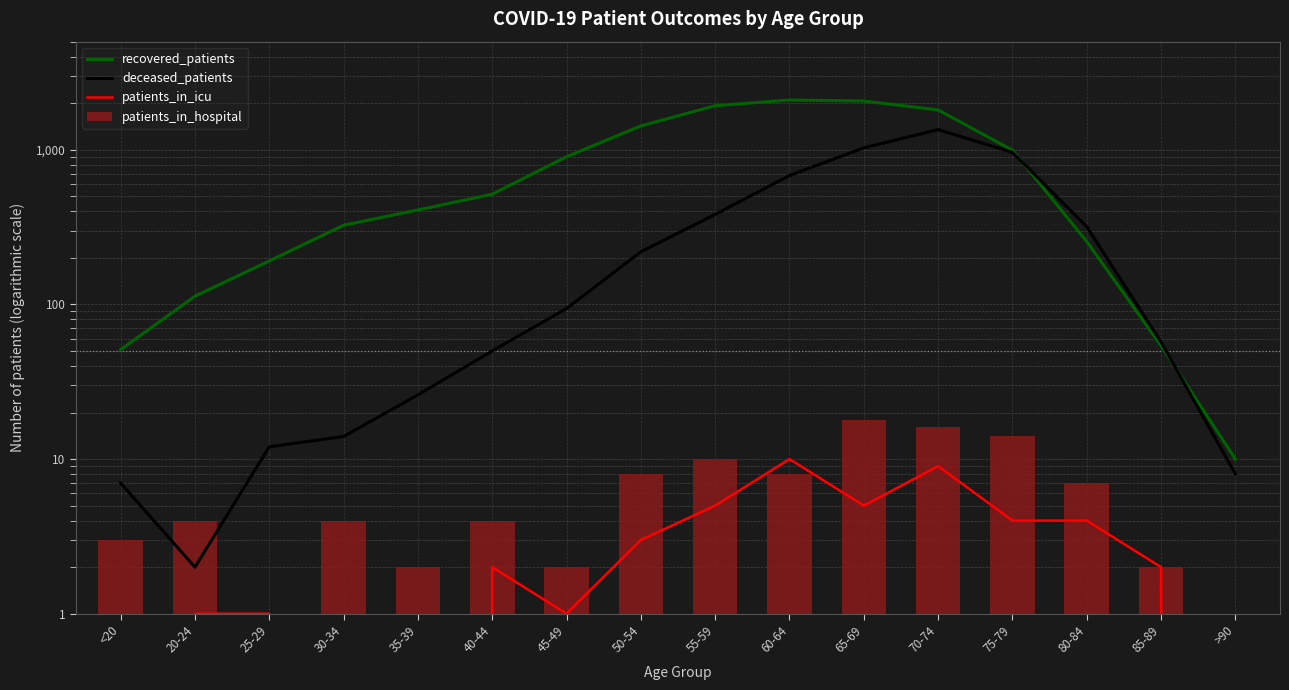

What are all the series names shown in the legend?

recovered_patients, deceased_patients, patients_in_icu, patients_in_hospital